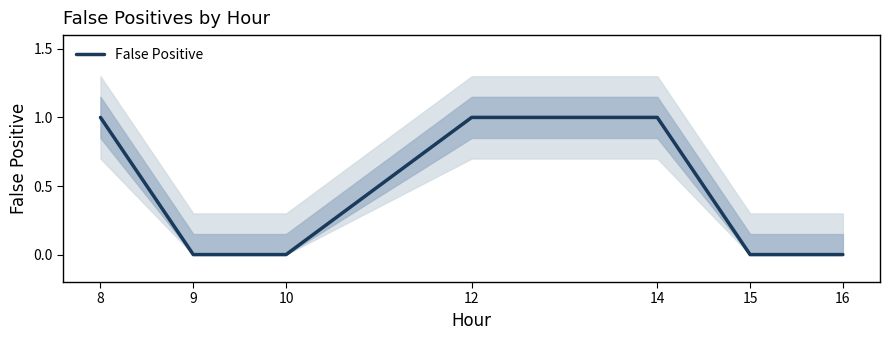

Between 10 and 9, which is larger?

10